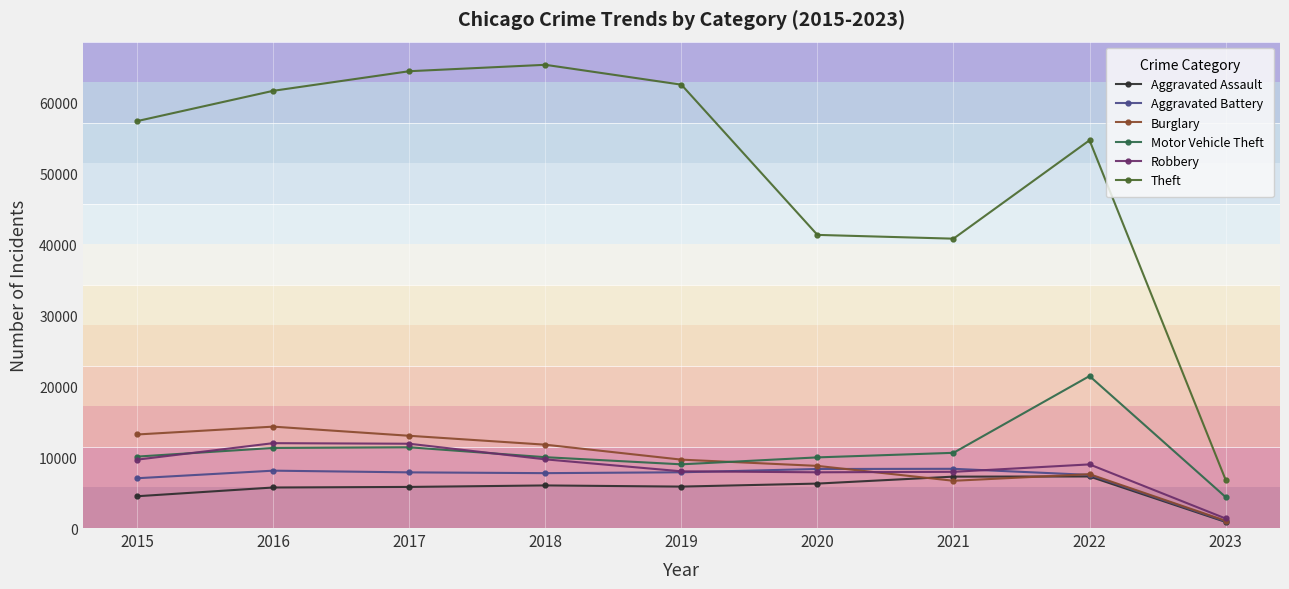

What is the difference between the Motor Vehicle Theft values at 2022 and 2020?

11463